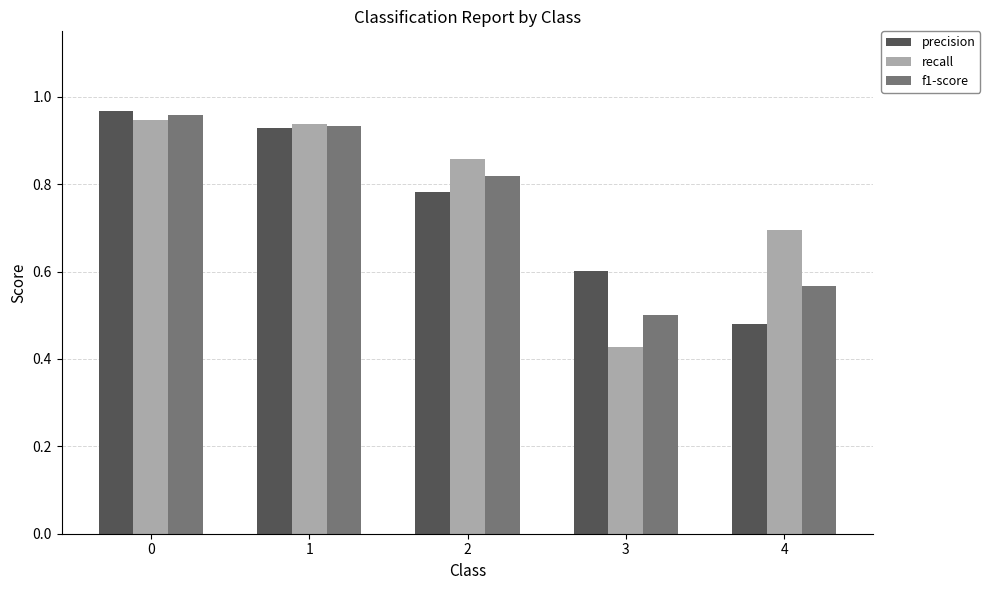

At which label is f1-score closest to 0?

3